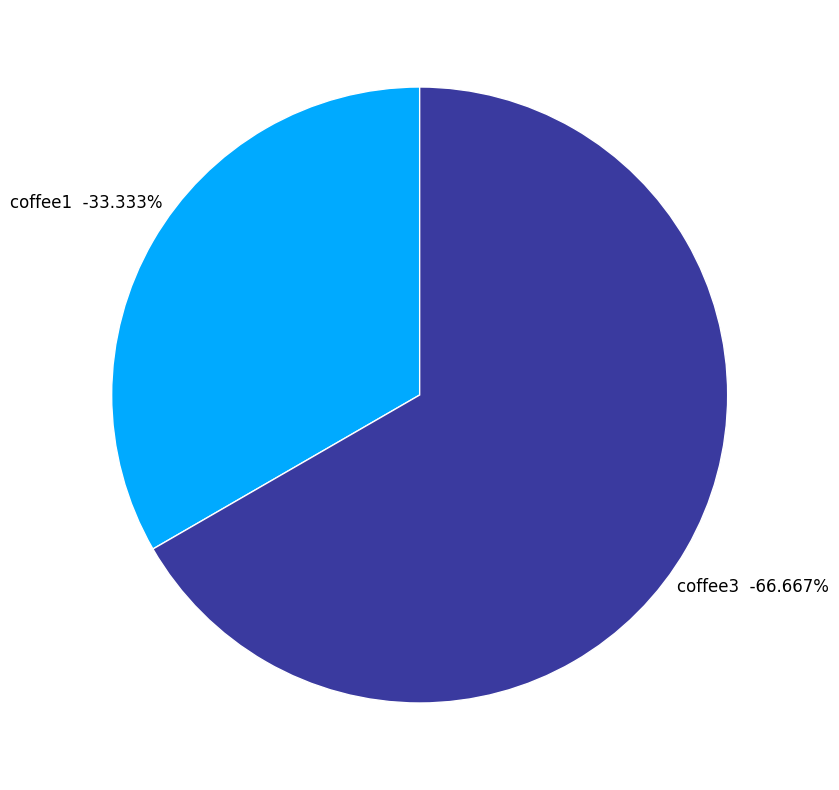

How much of the chart is everything except coffee1?

66.7%